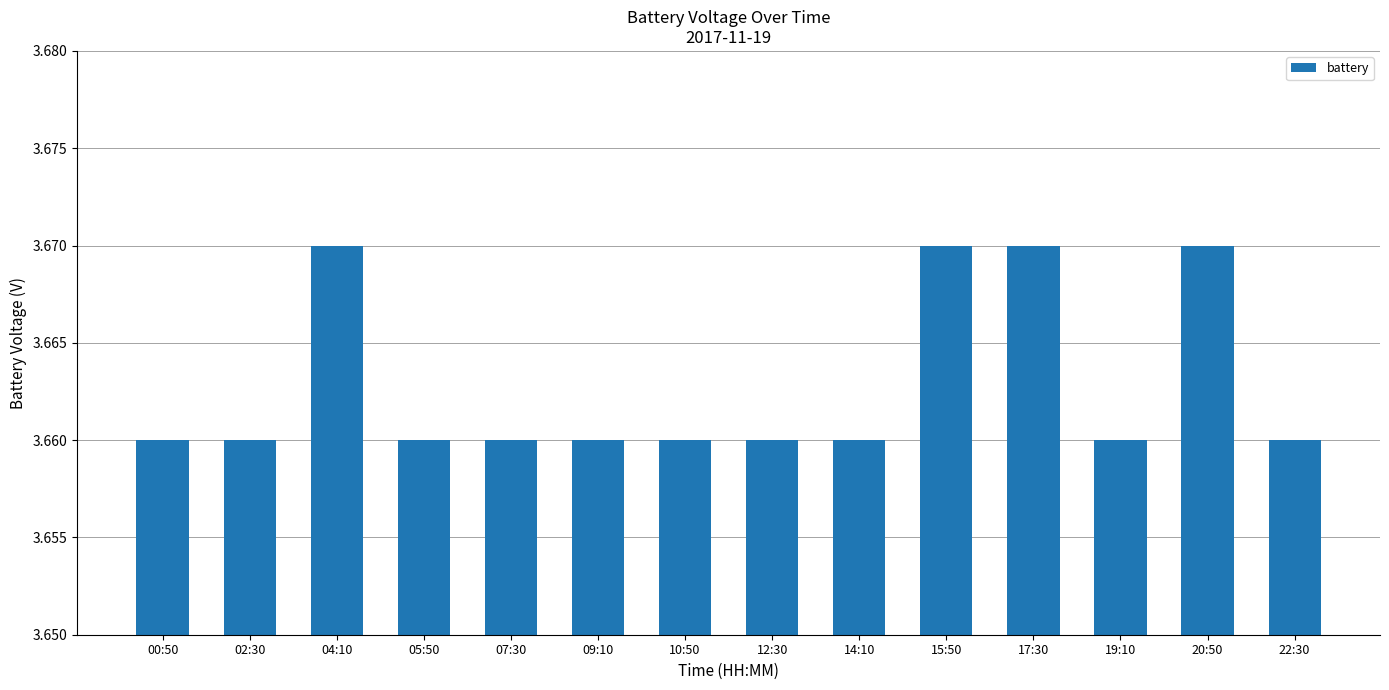

What is the ratio of the value at 15:50 to the value at 07:30?

1.0